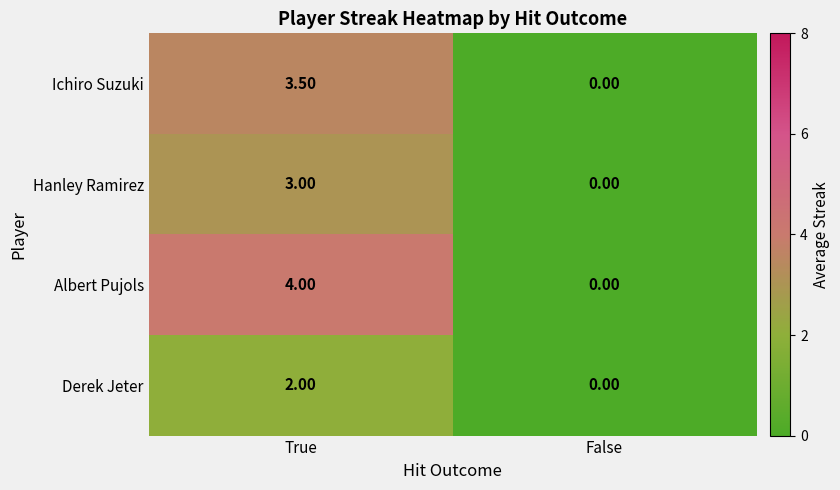

Between True and False, which series saw the biggest shift?

Albert Pujols